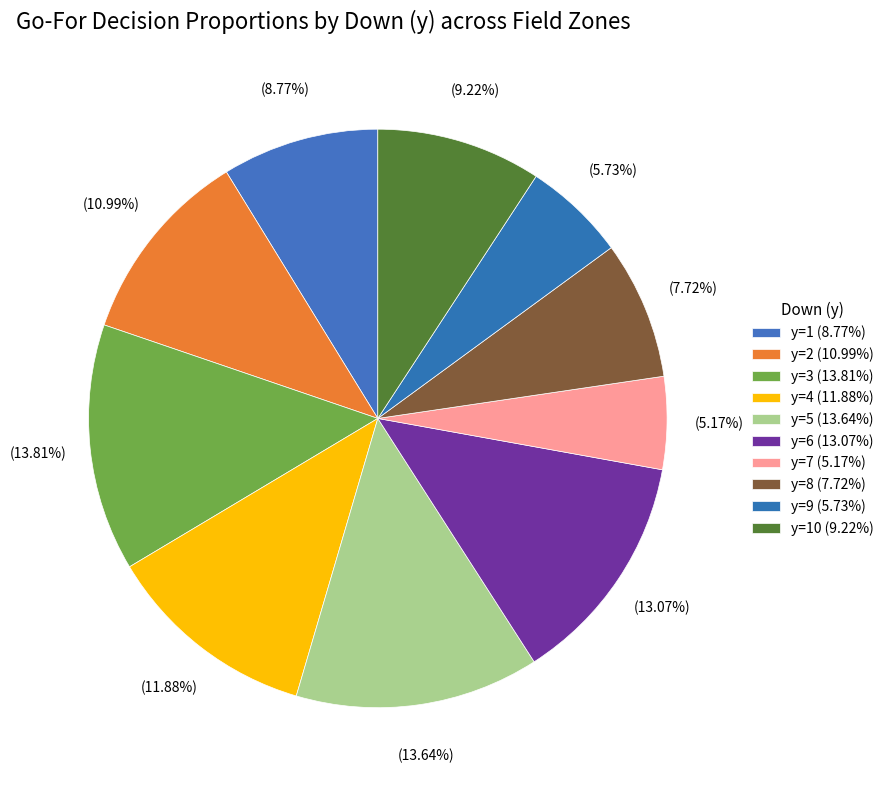

Count the number of slices in the pie.

10